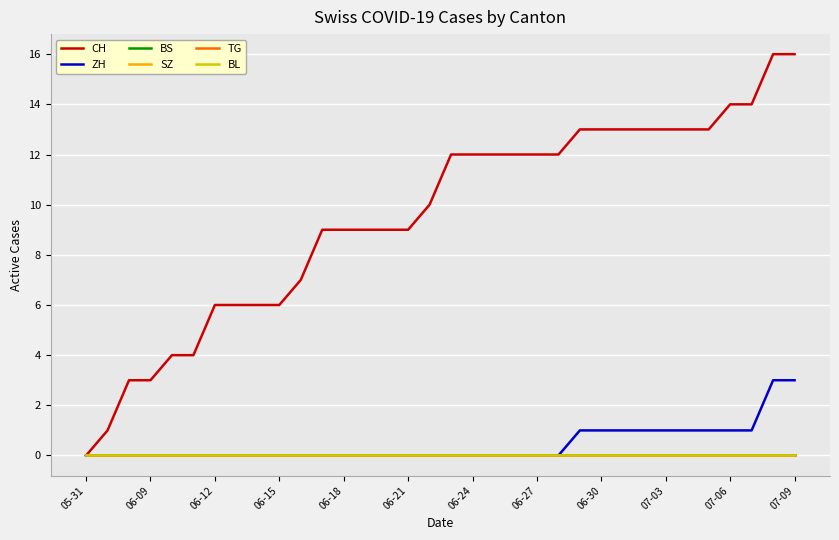

How many lines are shown in the chart?

6